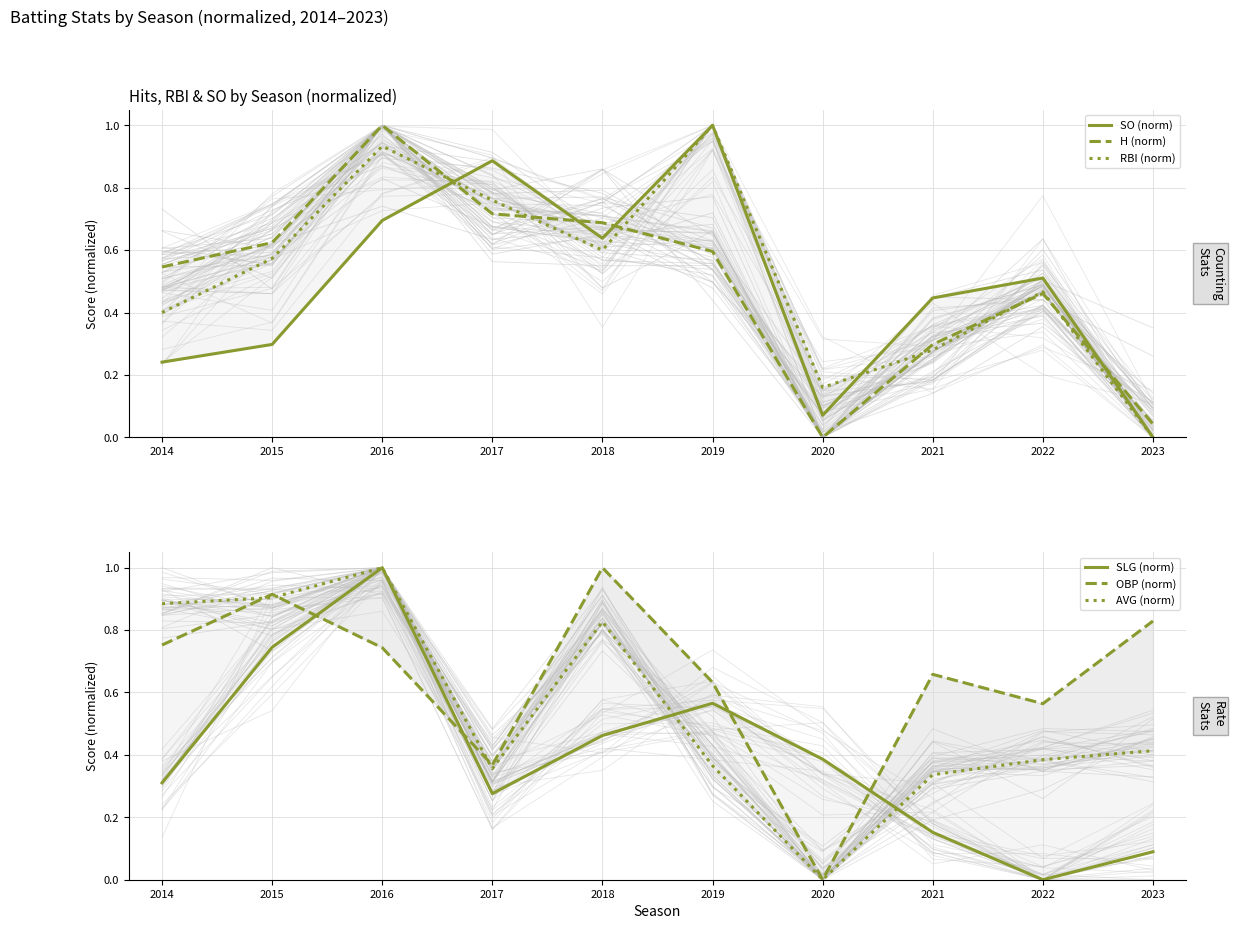

True or false: SLG (norm) has a value of 0.1 at 2023.

False